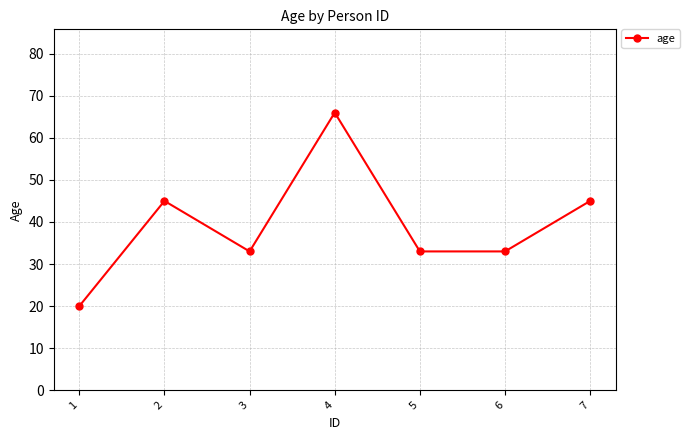

What is the sum of the values at 1 and 4?

86